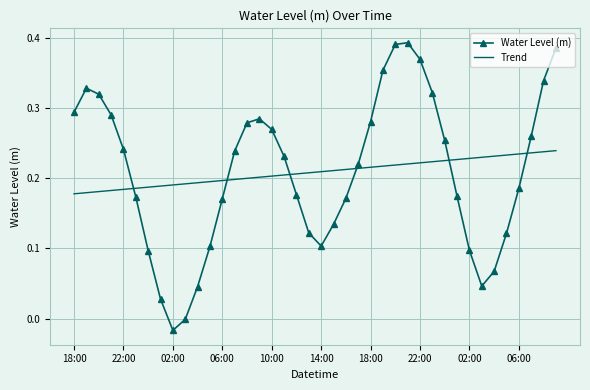

List the series in order of their peak value, highest first.

Water Level (m), Trend